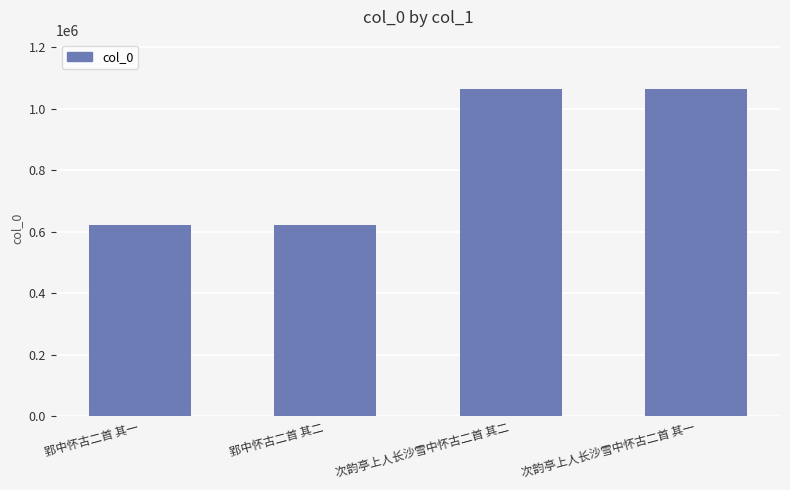

Where is the data nearest to the value 842873?

郢中怀古二首 其二